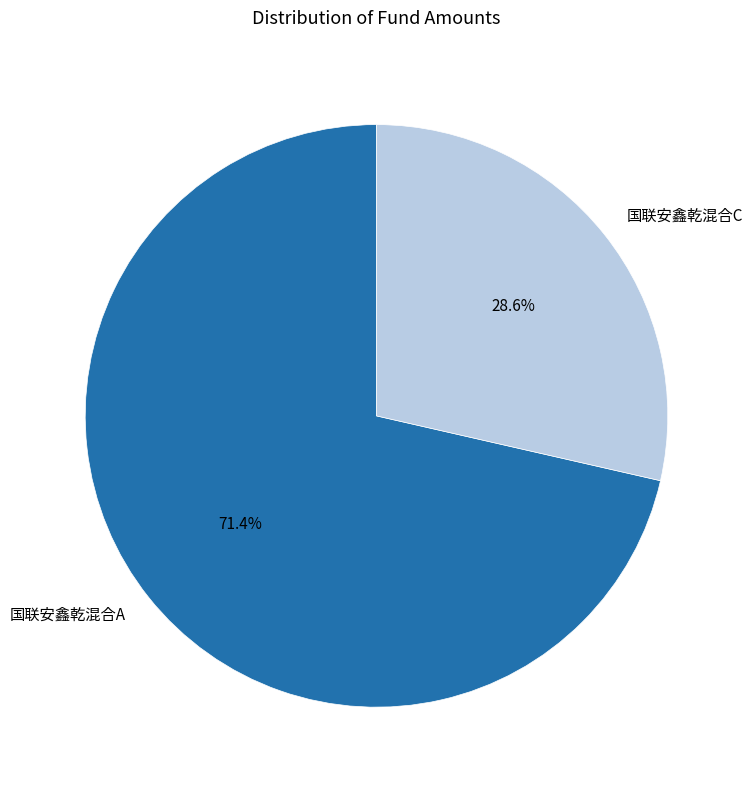

What is the total percentage of 国联安鑫乾混合A and 国联安鑫乾混合C?

100.0%